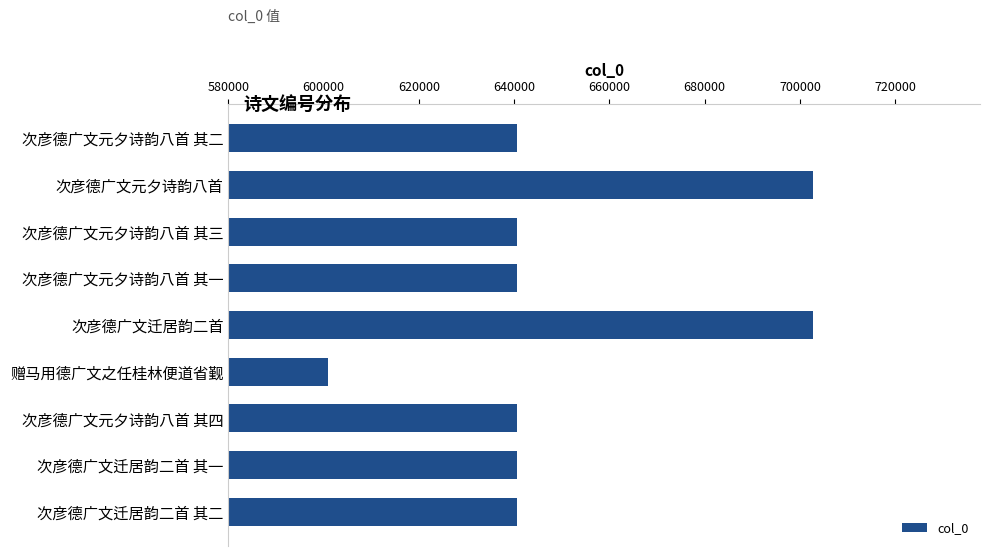

Approximately how many times larger is the value at 次彦德广文迁居韵二首 compared to 次彦德广文元夕诗韵八首 其四?

1.1